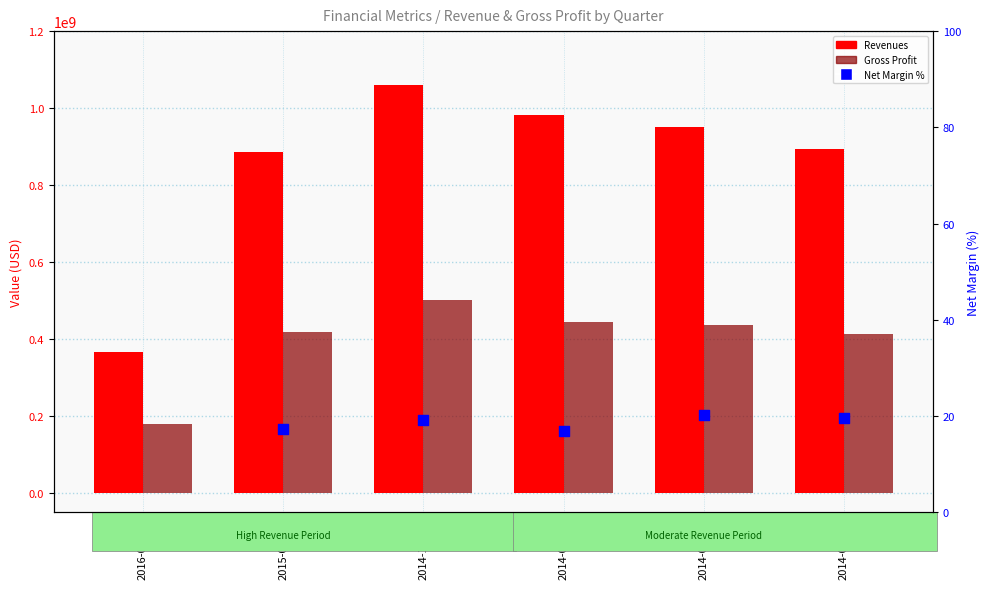

Is the value of Gross Profit at 2014-12-31 greater than the value of Net Margin % at 2015-03-31?

Yes